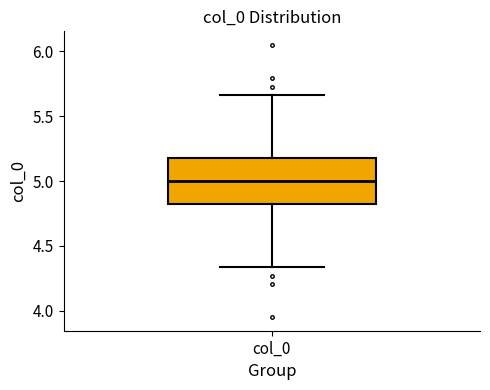

Where does the median line of the box for col_0 sit on the y-axis? The values are not printed on the chart, so give them approximately, as read against the axis.

5.00